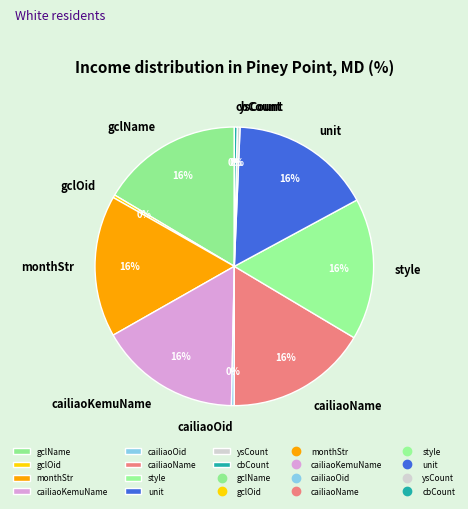

Is it true that gclName is 16% of the pie?

True